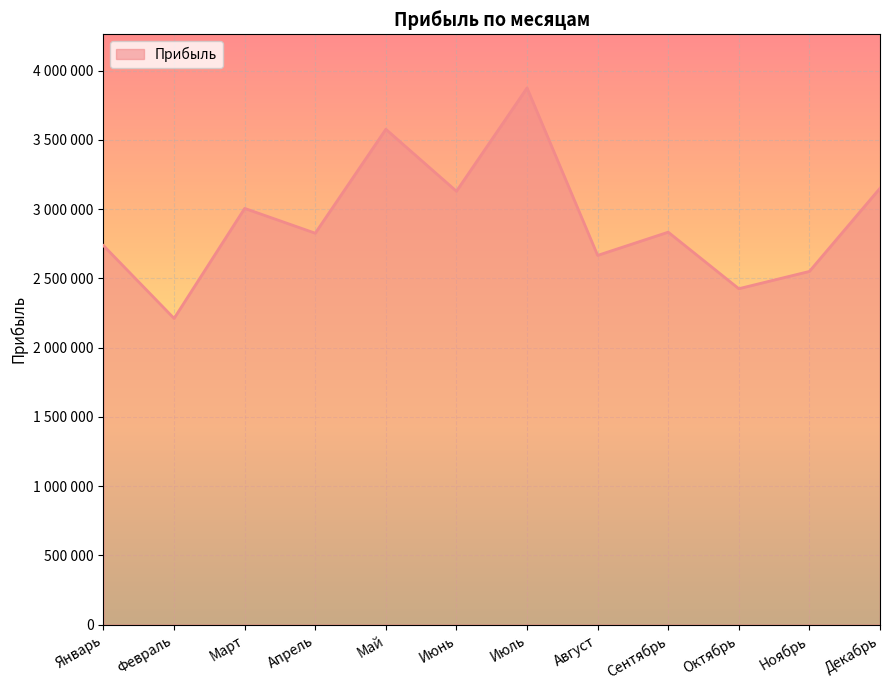

Reading right to left, what are all the values shown in this chart?

3150120	2549544	2424844	2833012	2665368	3874198	3128575	3576132	2825548	3004596	2210271	2735900